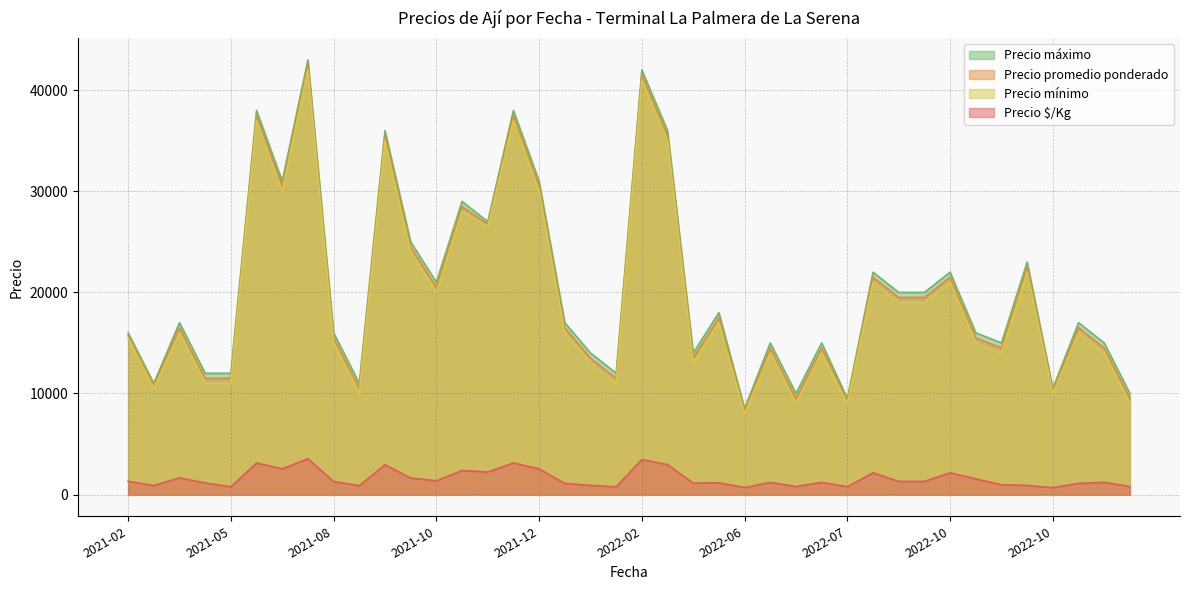

True or false: Precio $/Kg and Precio promedio ponderado cross at least once.

False